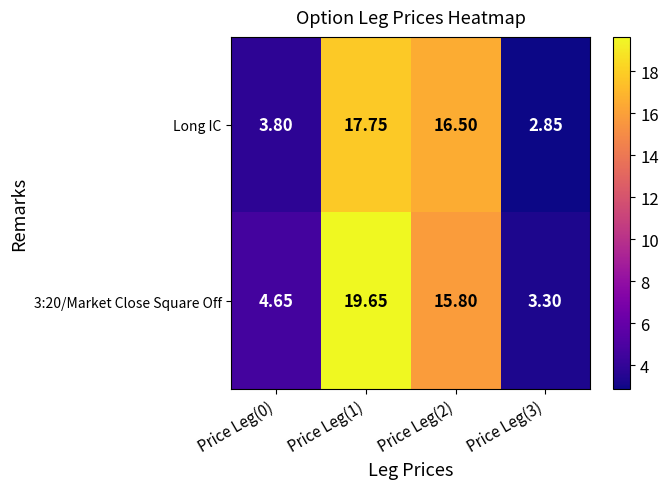

Between Price Leg(2) and Price Leg(3), which series saw the biggest shift?

Long IC